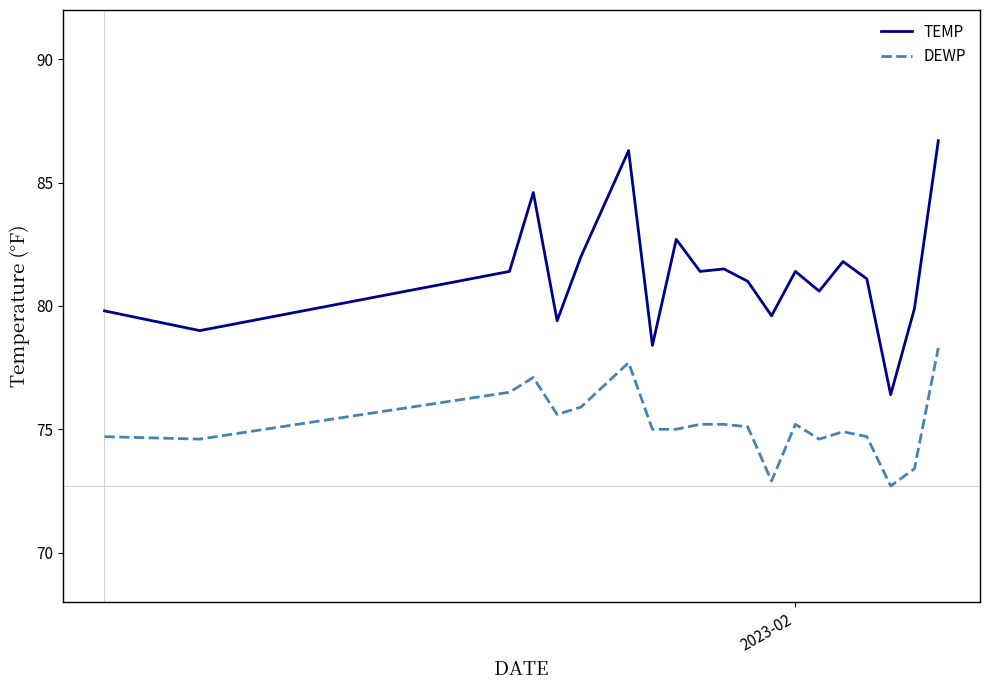

What is the difference between the maximum and minimum values in the DEWP series?

5.6